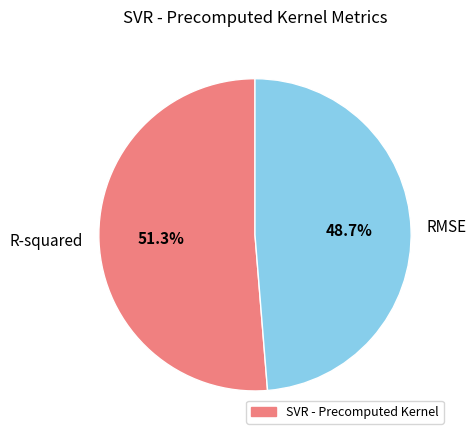

To the nearest percent, what is the difference between the largest and smallest slice percentages?

3%